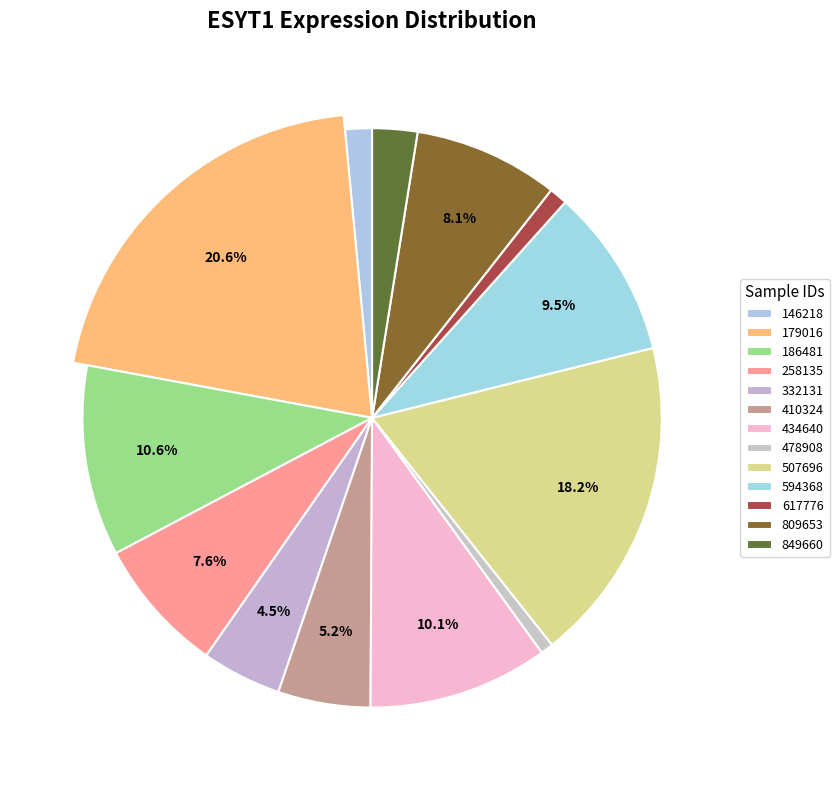

Does 507696 account for over 50% of the chart?

No